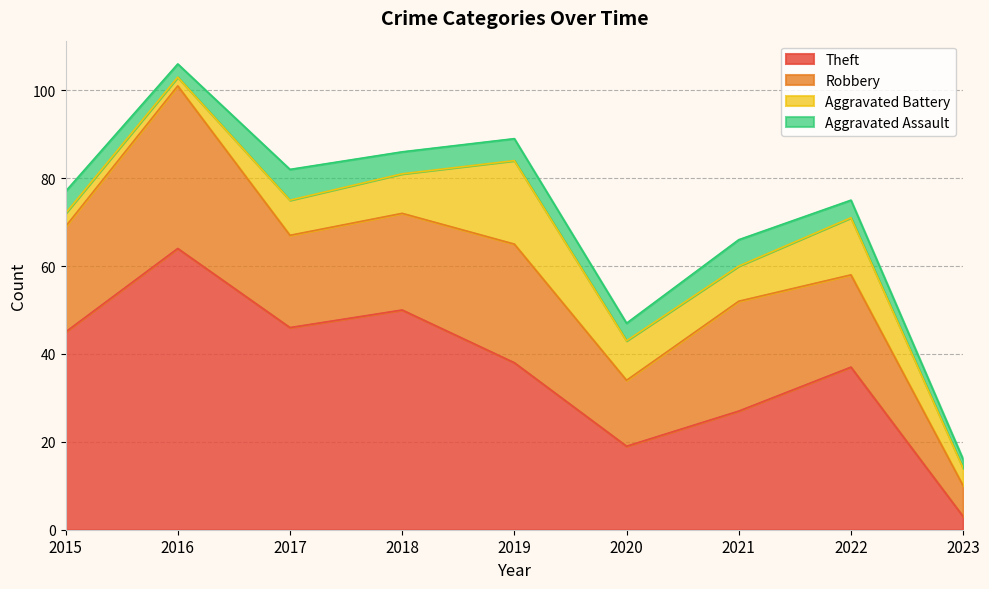

Count the number of categories in the chart.

9